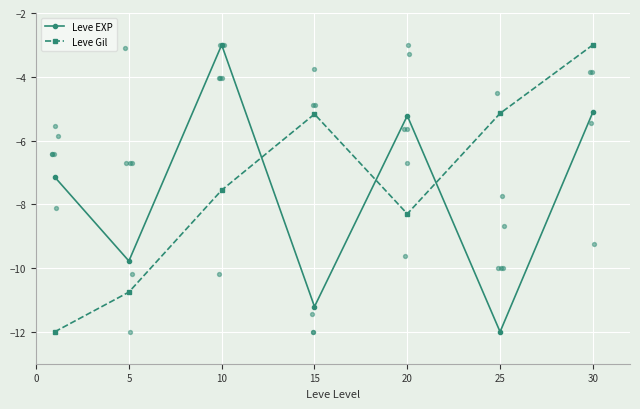

At which category is the sum across all series the highest?

30